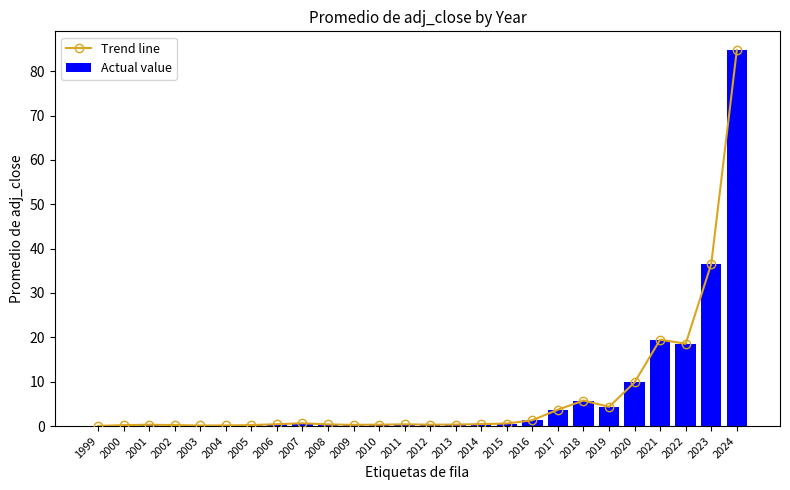

Reading right to left, what are all the values shown in this chart?

Trend line: 2024=84.7	2023=36.6	2022=18.5	2021=19.5	2020=9.9	2019=4.3	2018=5.8	2017=3.7	2016=1.3	2015=0.6	2014=0.4	2013=0.3	2012=0.3	2011=0.4	2010=0.3	2009=0.3	2008=0.4	2007=0.6	2006=0.4	2005=0.2	2004=0.1	2003=0.1	2002=0.2	2001=0.3	2000=0.2	1999=0.0
Actual value: 2024=84.7	2023=36.6	2022=18.5	2021=19.5	2020=9.9	2019=4.3	2018=5.8	2017=3.7	2016=1.3	2015=0.6	2014=0.4	2013=0.3	2012=0.3	2011=0.4	2010=0.3	2009=0.3	2008=0.4	2007=0.6	2006=0.4	2005=0.2	2004=0.1	2003=0.1	2002=0.2	2001=0.3	2000=0.2	1999=0.0